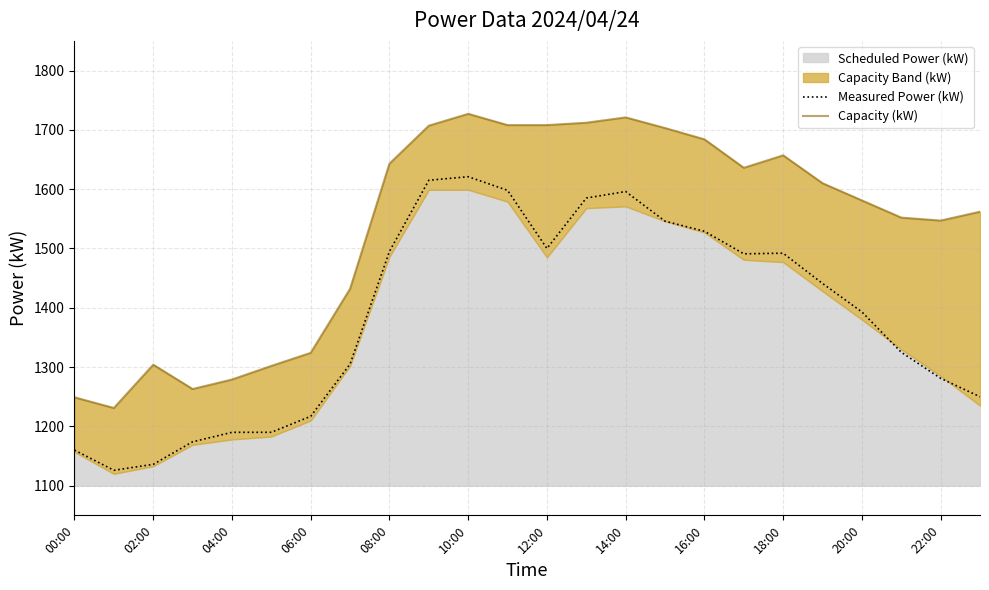

At which label is Measured Power (kW) closest to 1373?

20:00